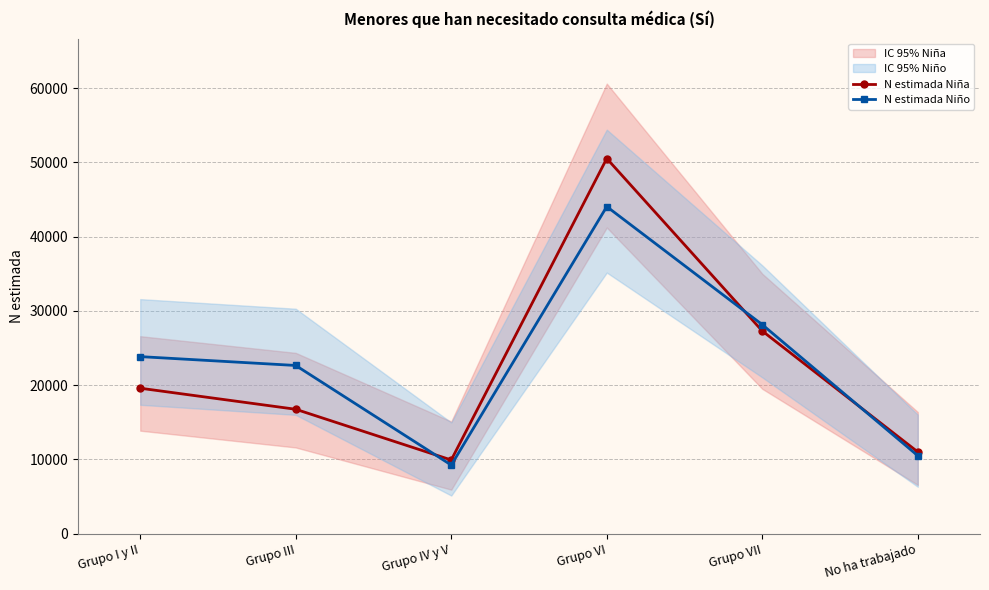

Reading left to right, list all the values displayed in this chart.

N estimada Niña: Grupo I y II=19572	Grupo III=16736	Grupo IV y V=9905	Grupo VI=50513	Grupo VII=27279	No ha trabajado=10992
N estimada Niño: Grupo I y II=23828	Grupo III=22635	Grupo IV y V=9220	Grupo VI=44035	Grupo VII=28133	No ha trabajado=10482